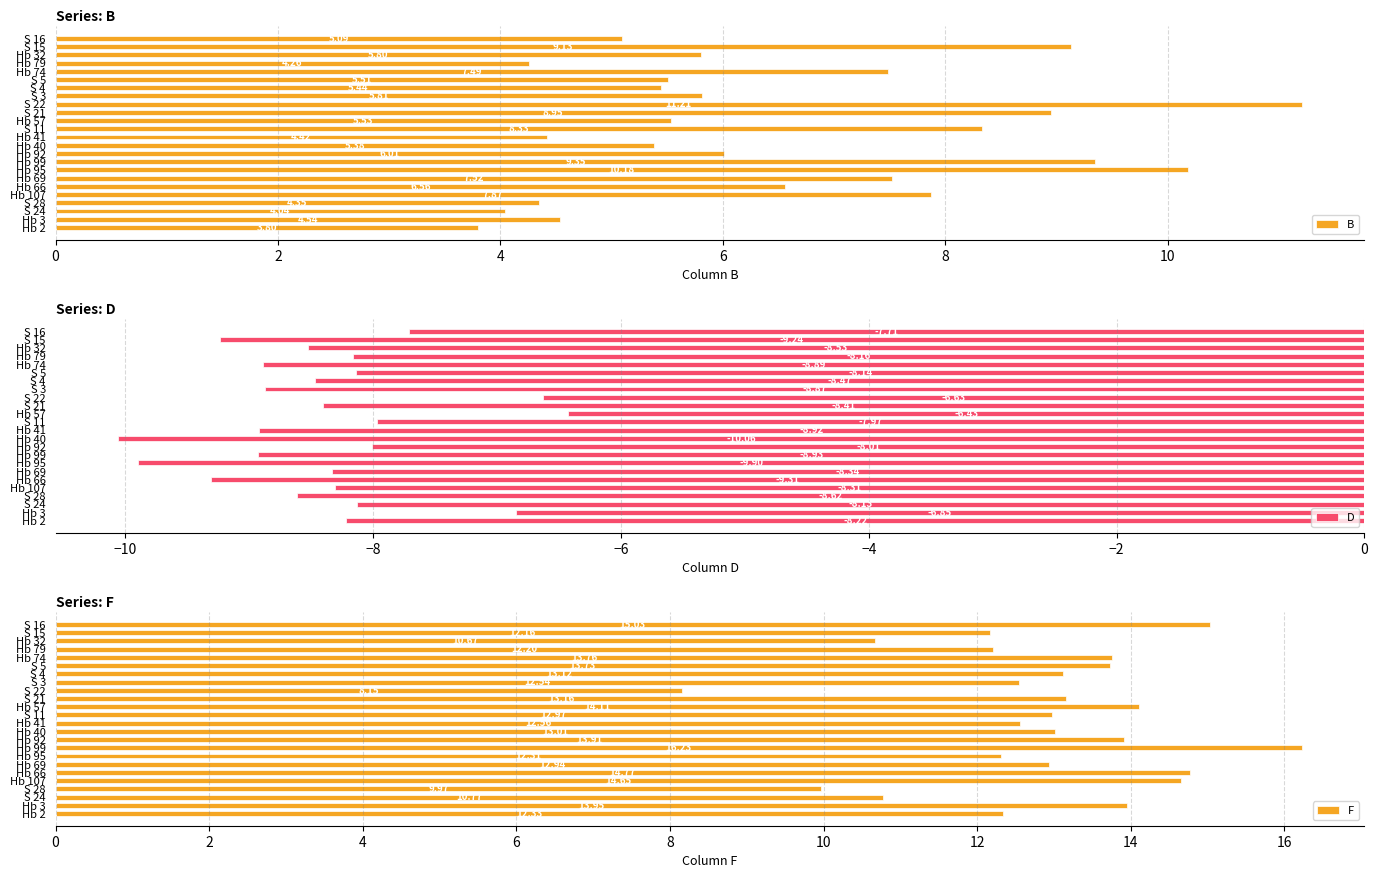

What are all the series names shown in the legend?

B, D, F